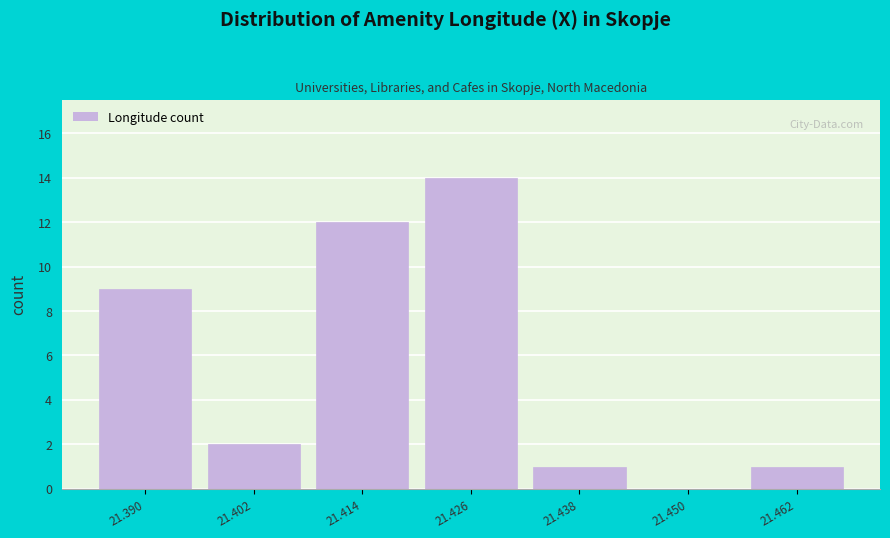

Reading left to right, what are all the values shown in this chart?

21.390=9	21.402=2	21.414=12	21.426=14	21.438=1	21.450=0	21.462=1